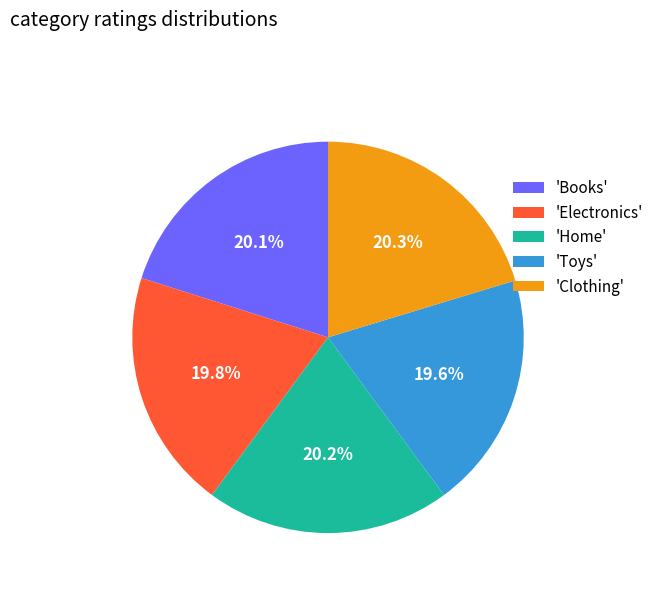

Approximately how many times larger is the value at 'Clothing' compared to 'Electronics'?

1.0